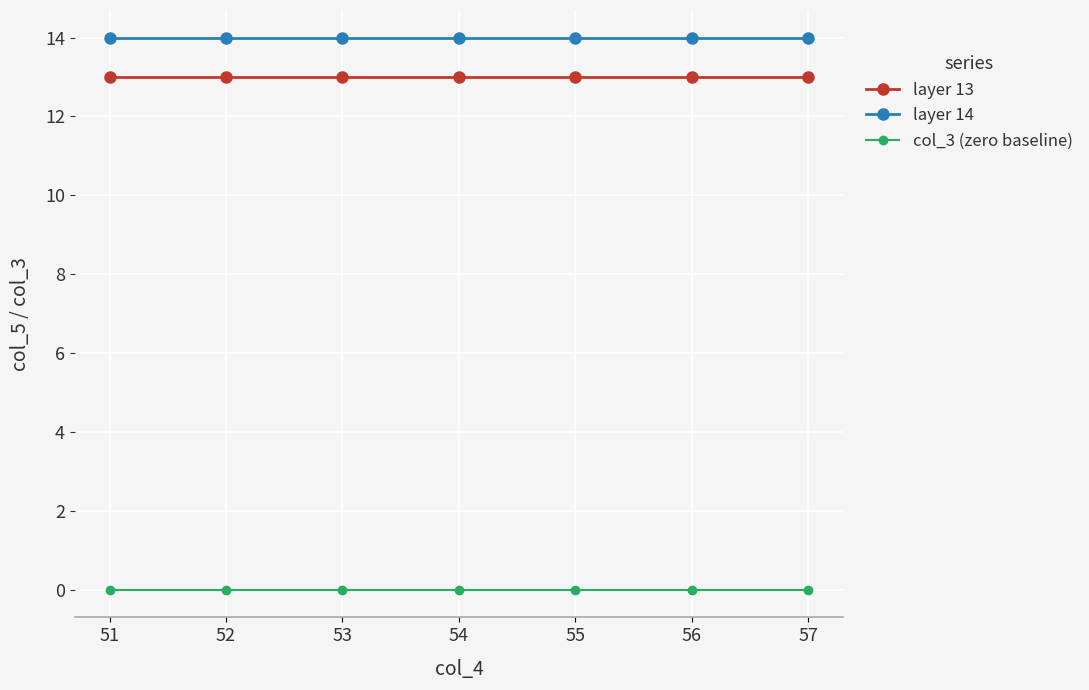

What is the maximum value for layer 13?

13